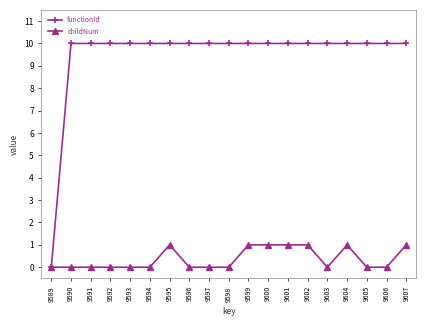

Does the chart display data point markers on the line(s)?

Yes